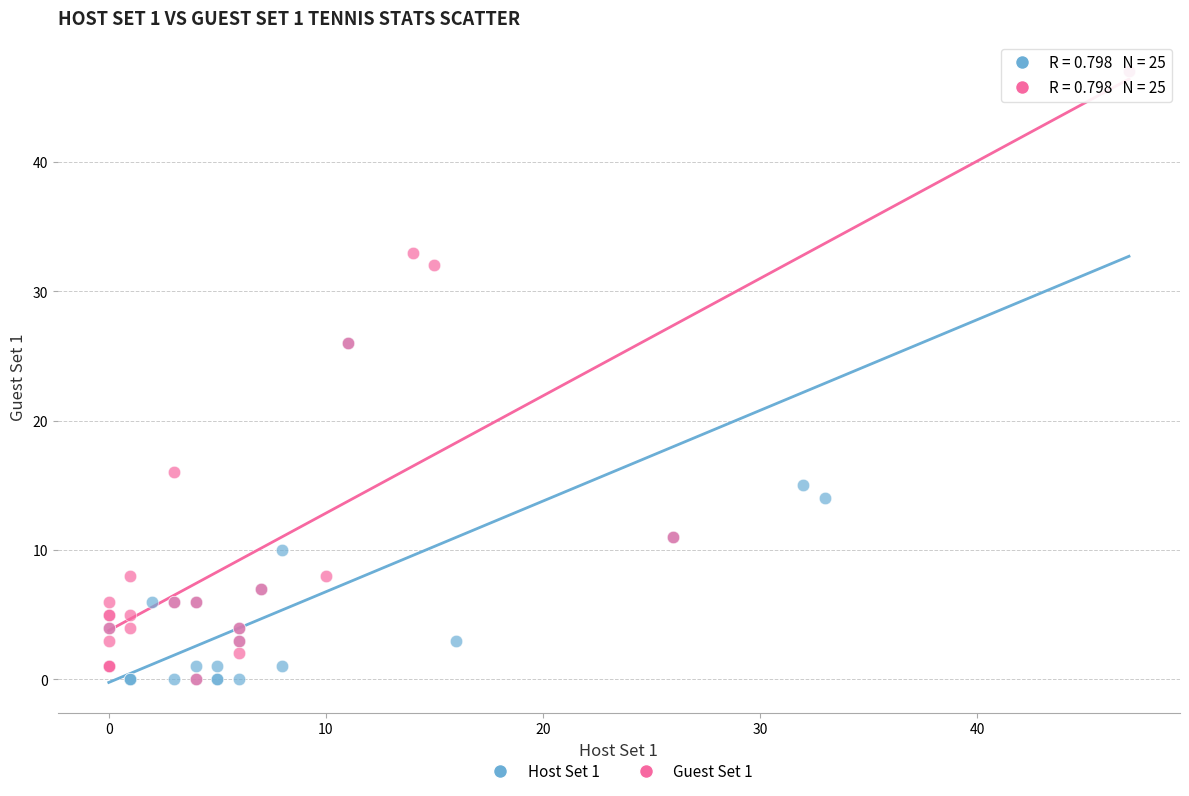

What are all the series names shown in the legend?

Host Set 1, Guest Set 1